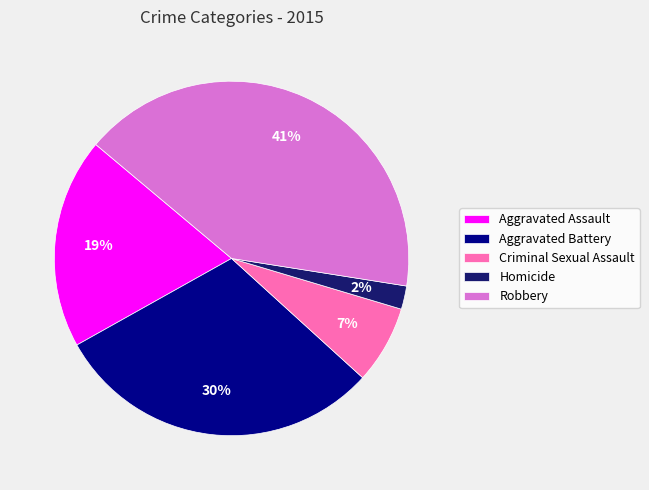

True or false: Homicide accounts for 2% of the total.

True